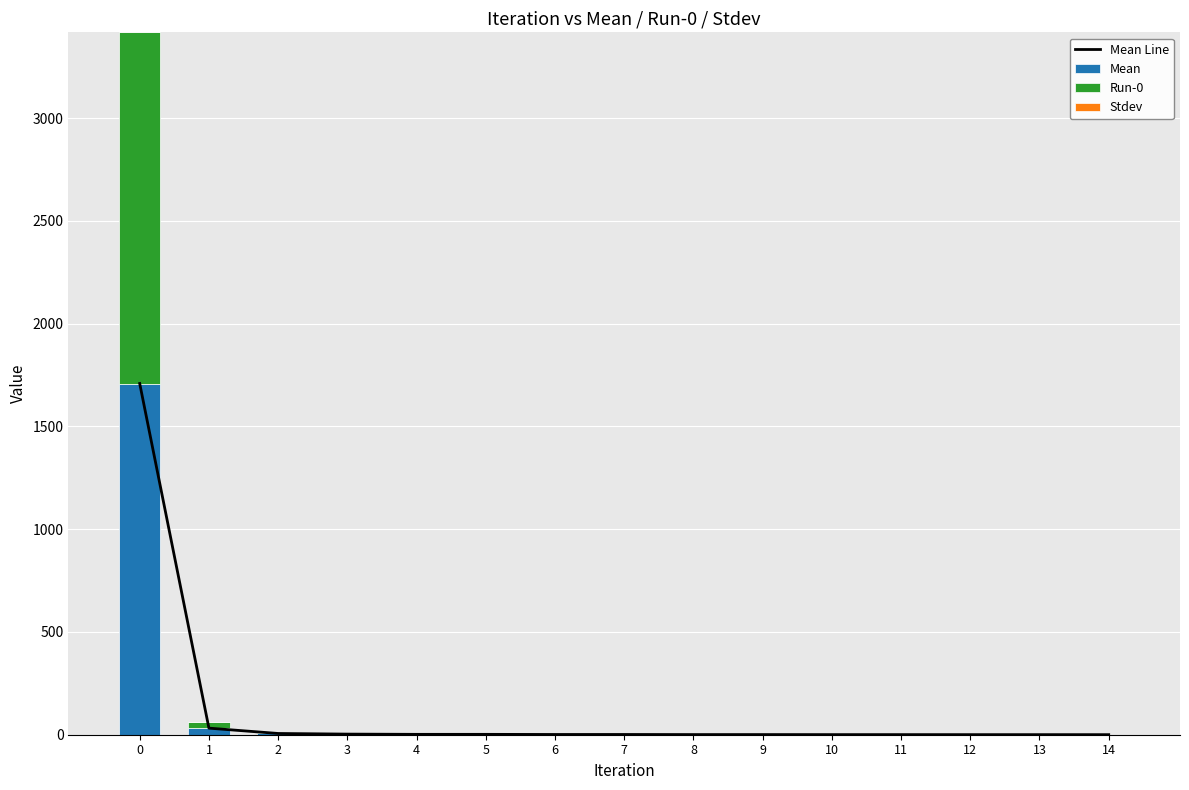

Which series changed the most between 5 and 9?

Mean Line